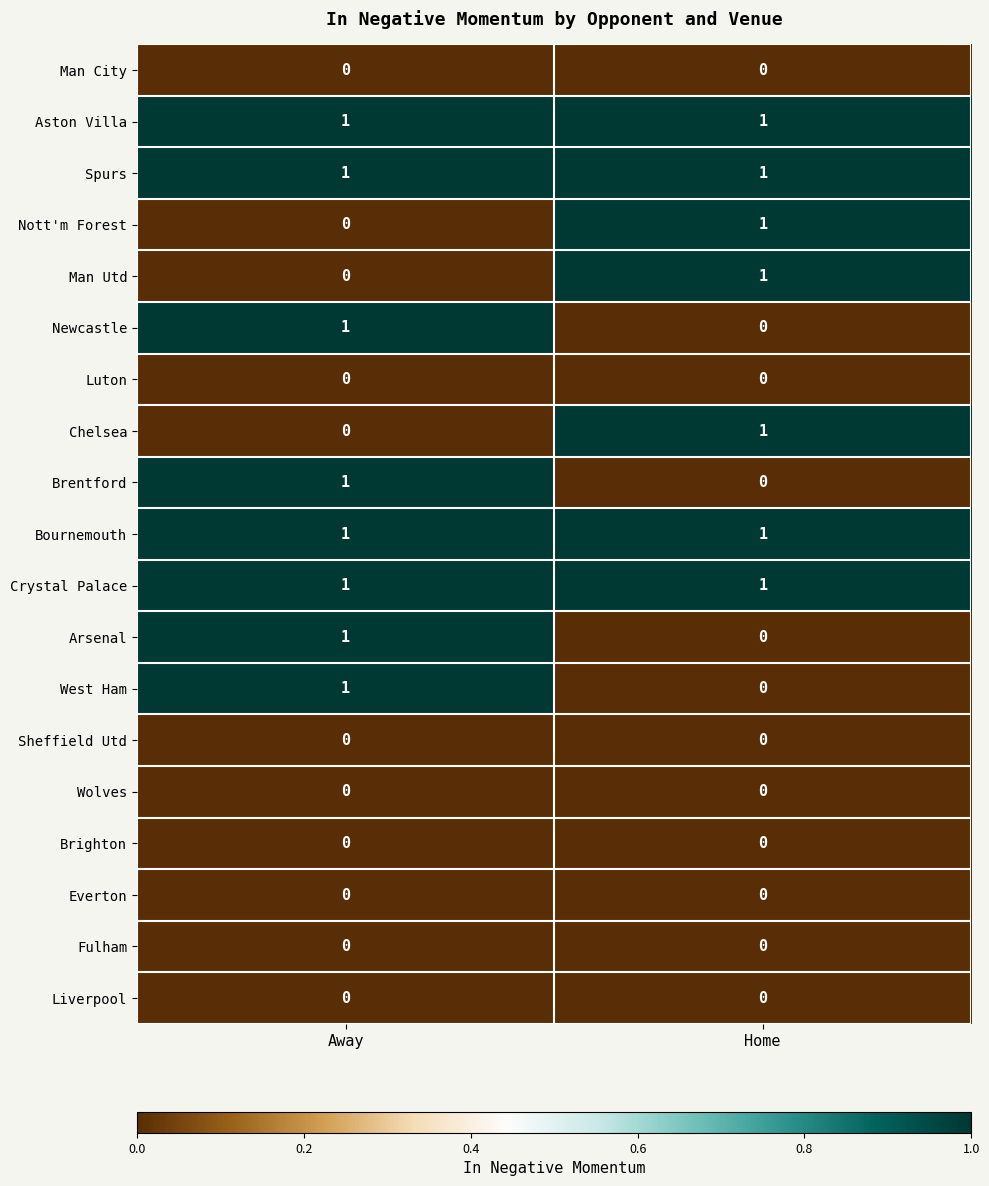

How many distinct data groups are displayed?

19